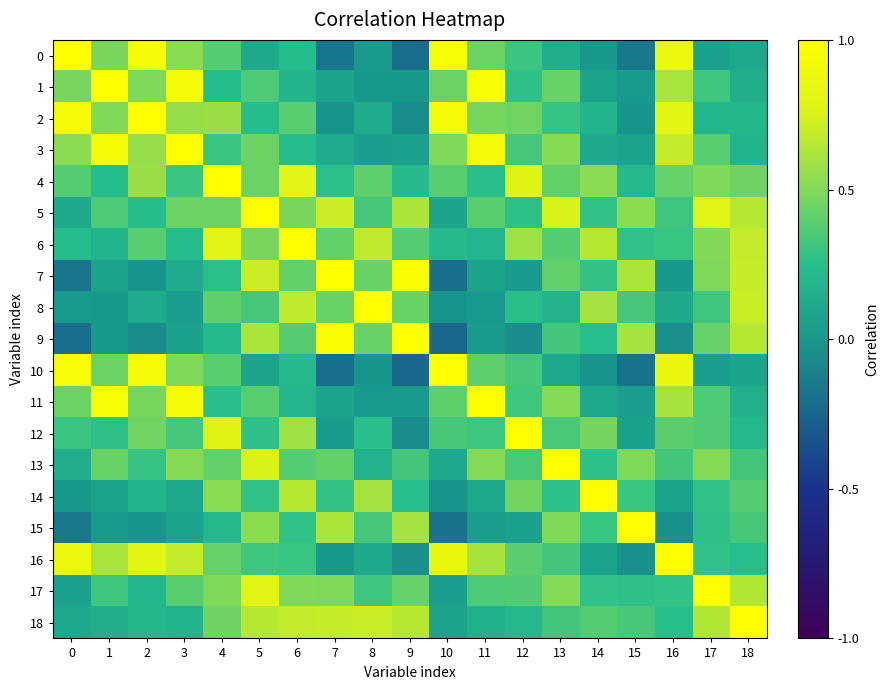

List the series in order of their peak value, lowest first.

0, 1, 2, 3, 4, 5, 6, 7, 8, 9, 10, 11, 12, 13, 14, 15, 16, 17, 18